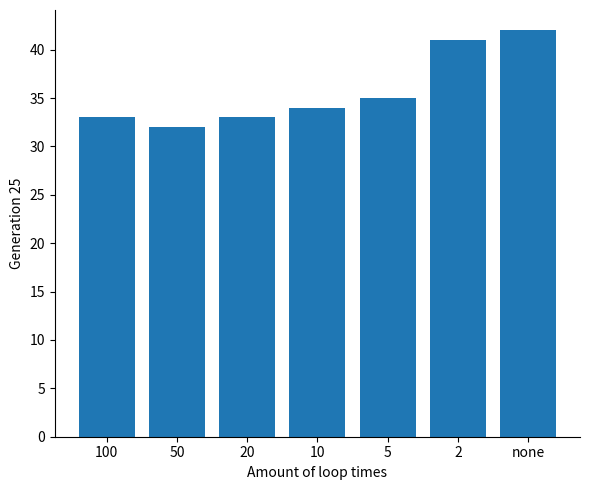

Which has a higher value, 5 or 2?

2